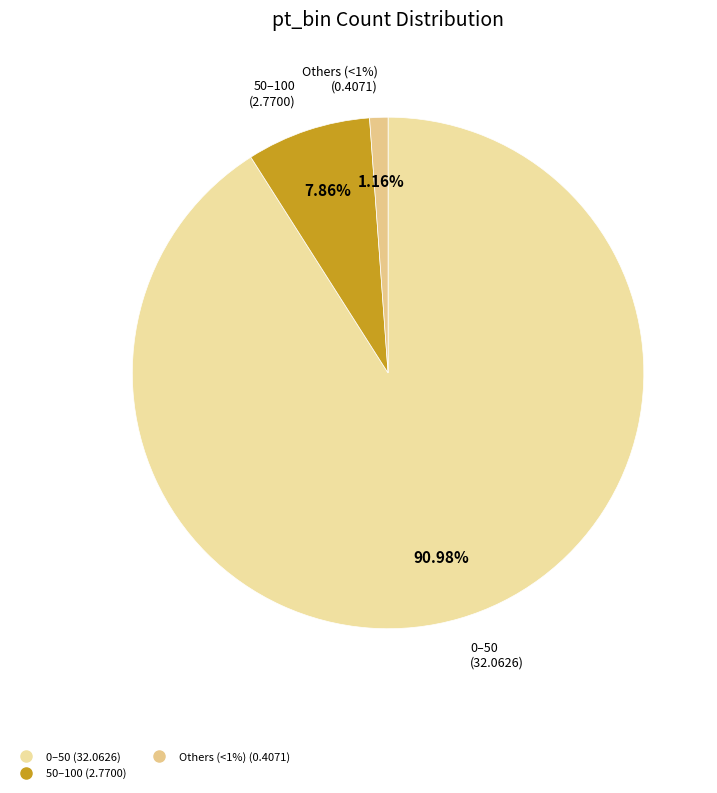

The 50–100 slice represents 8% of the pie. True or false?

True